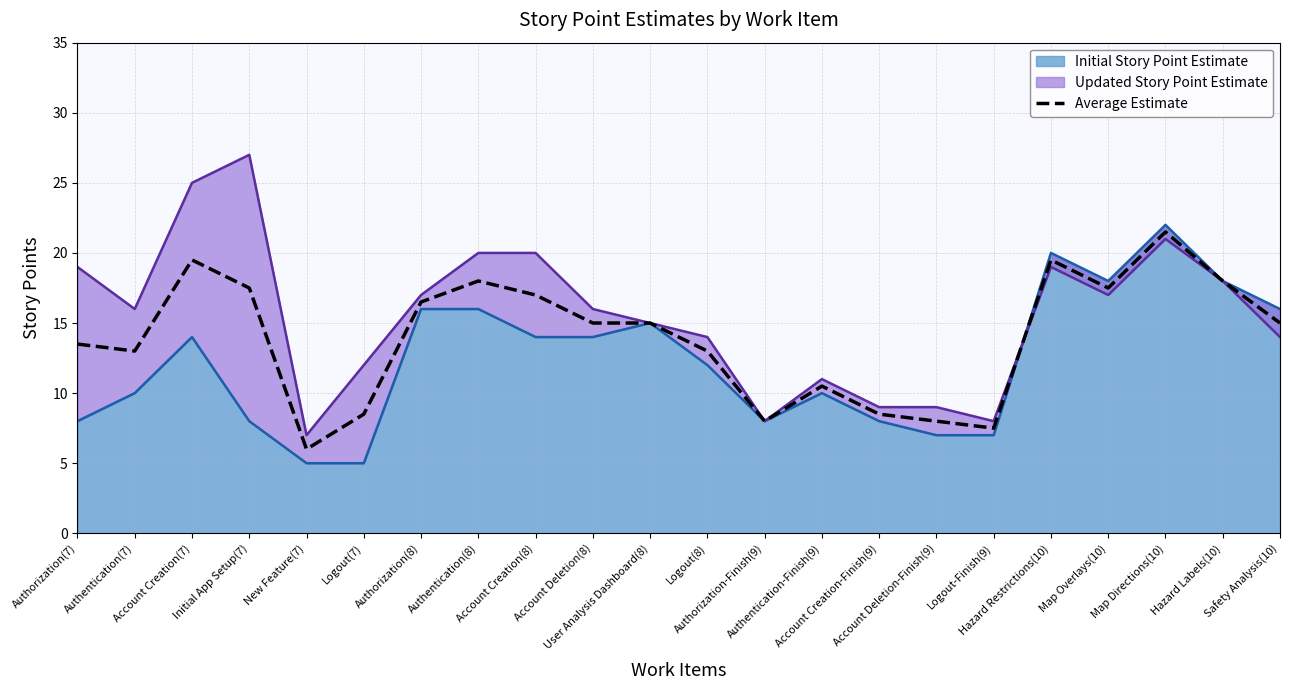

Rank the categories by value from highest to lowest.

Map Directions(10), Account Creation(7), Hazard Restrictions(10), Authentication(8), Hazard Labels(10), Initial App Setup(7), Map Overlays(10), Account Creation(8), Authorization(8), Account Deletion(8), User Analysis Dashboard(8), Safety Analysis(10), Authorization(7), Authentication(7), Logout(8), Authentication-Finish(9), Logout(7), Account Creation-Finish(9), Authorization-Finish(9), Account Deletion-Finish(9), Logout-Finish(9), New Feature(7)